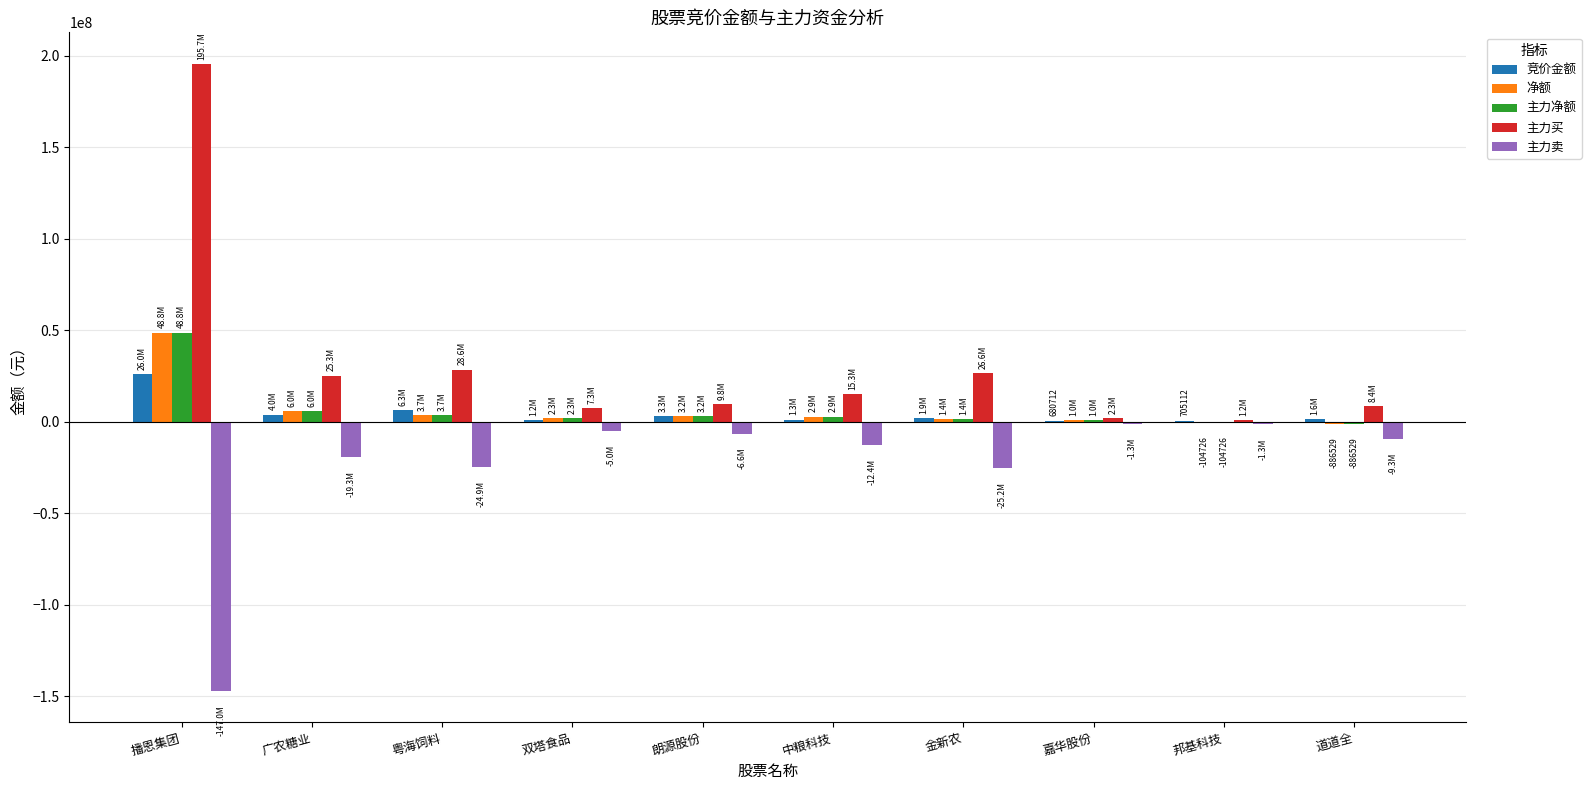

What is the maximum value shown in the chart?

195730293